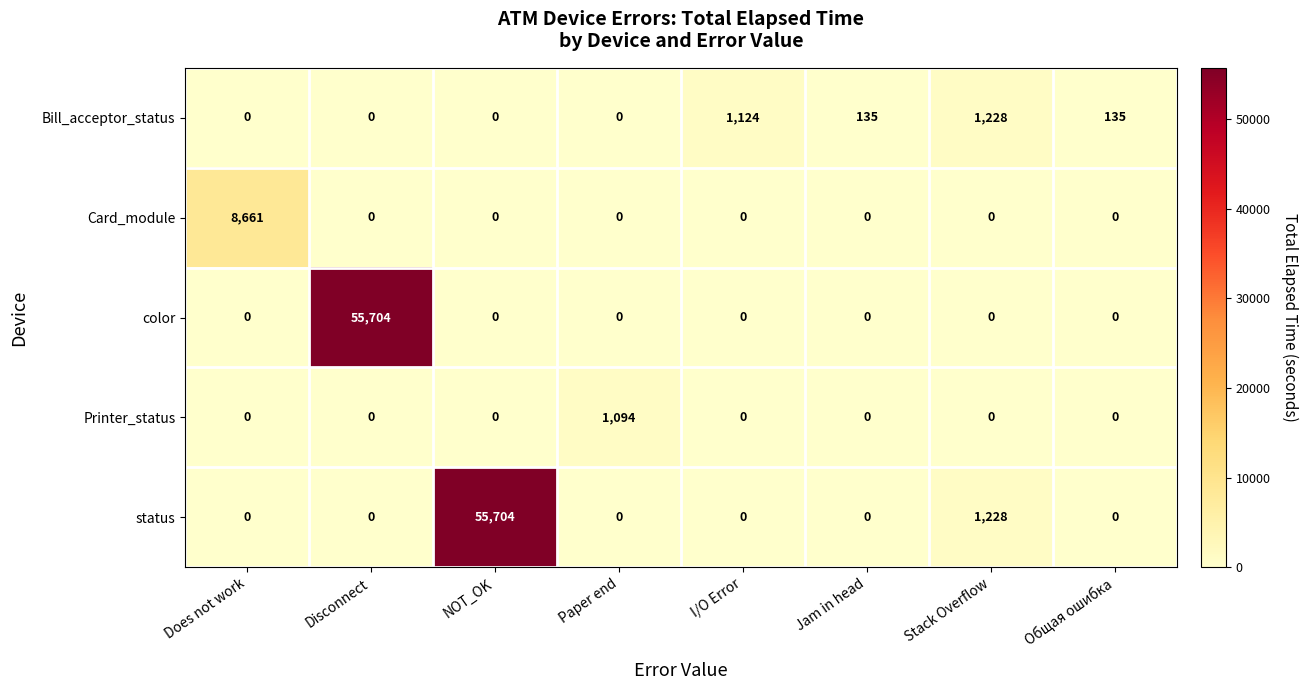

Count the number of data series in this chart.

5